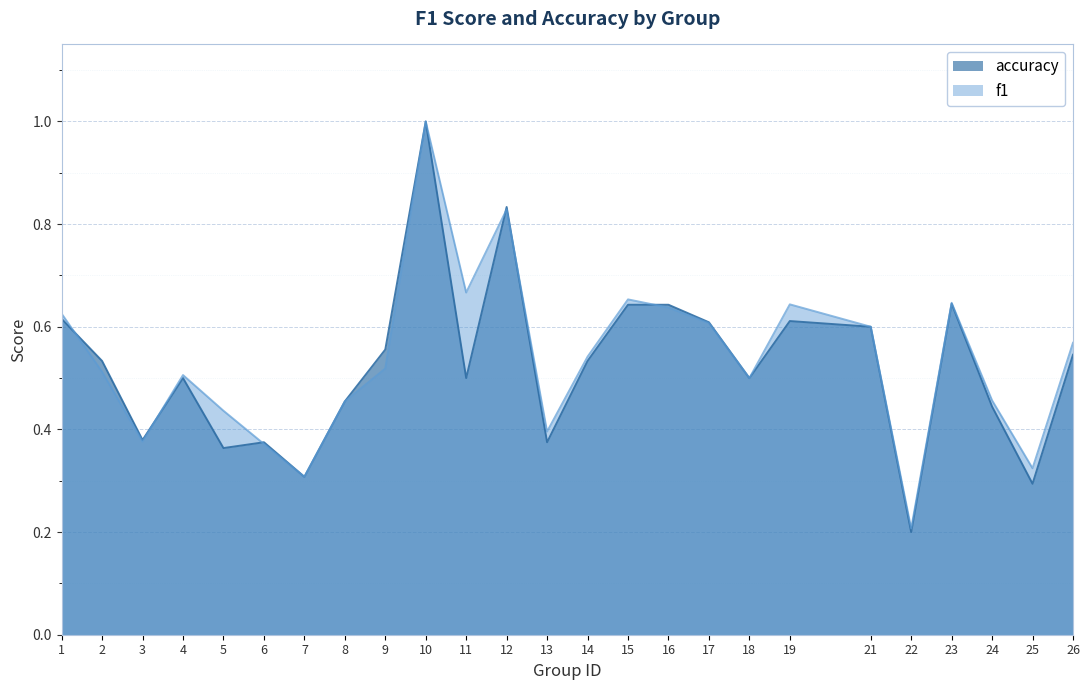

Does the chart display data point markers on the line(s)?

No